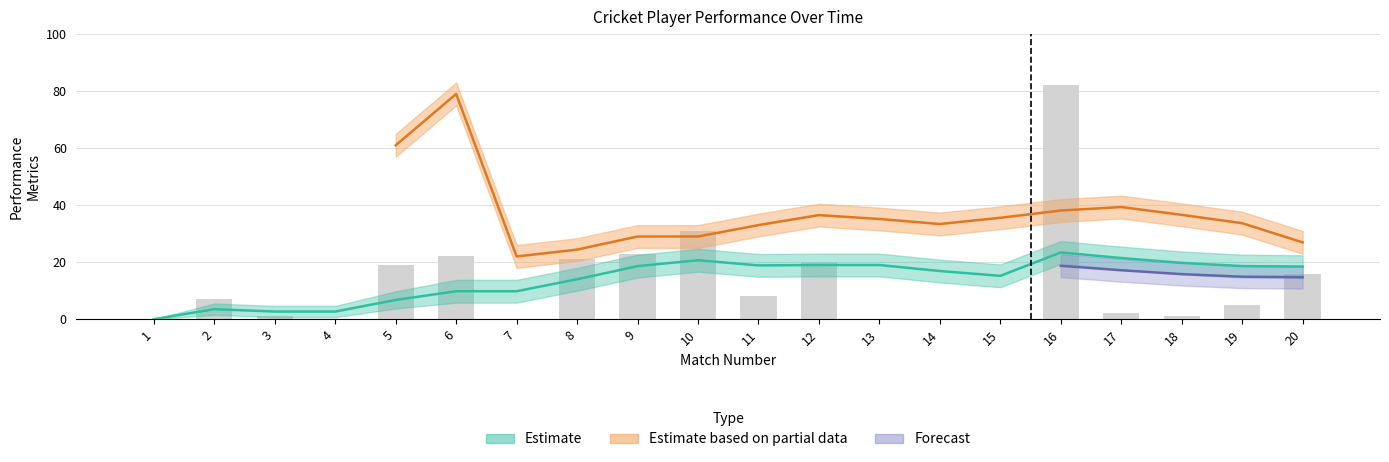

At which label is the value closest to 41?

10